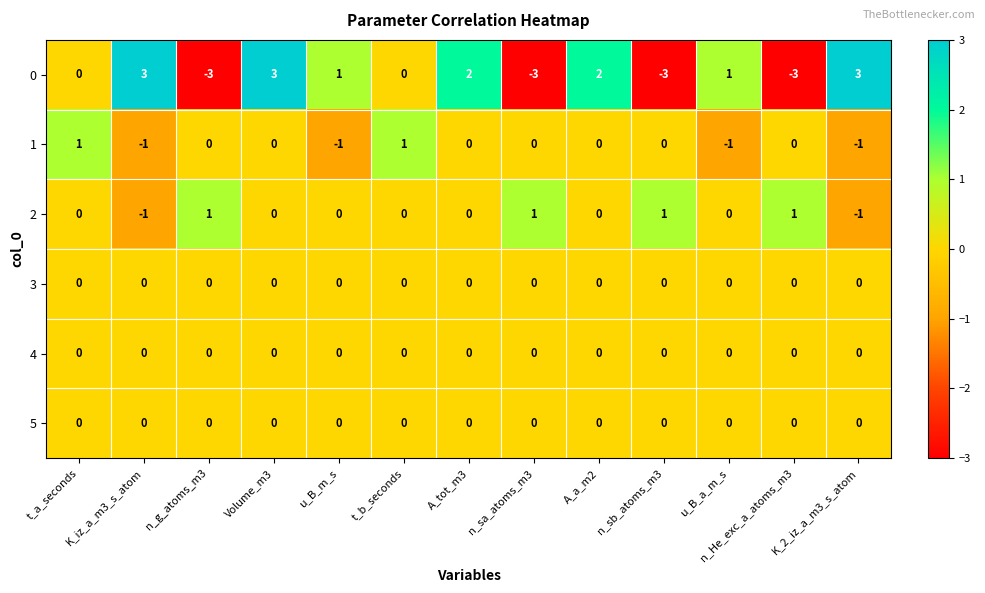

What is the sum of all 0 values?

3